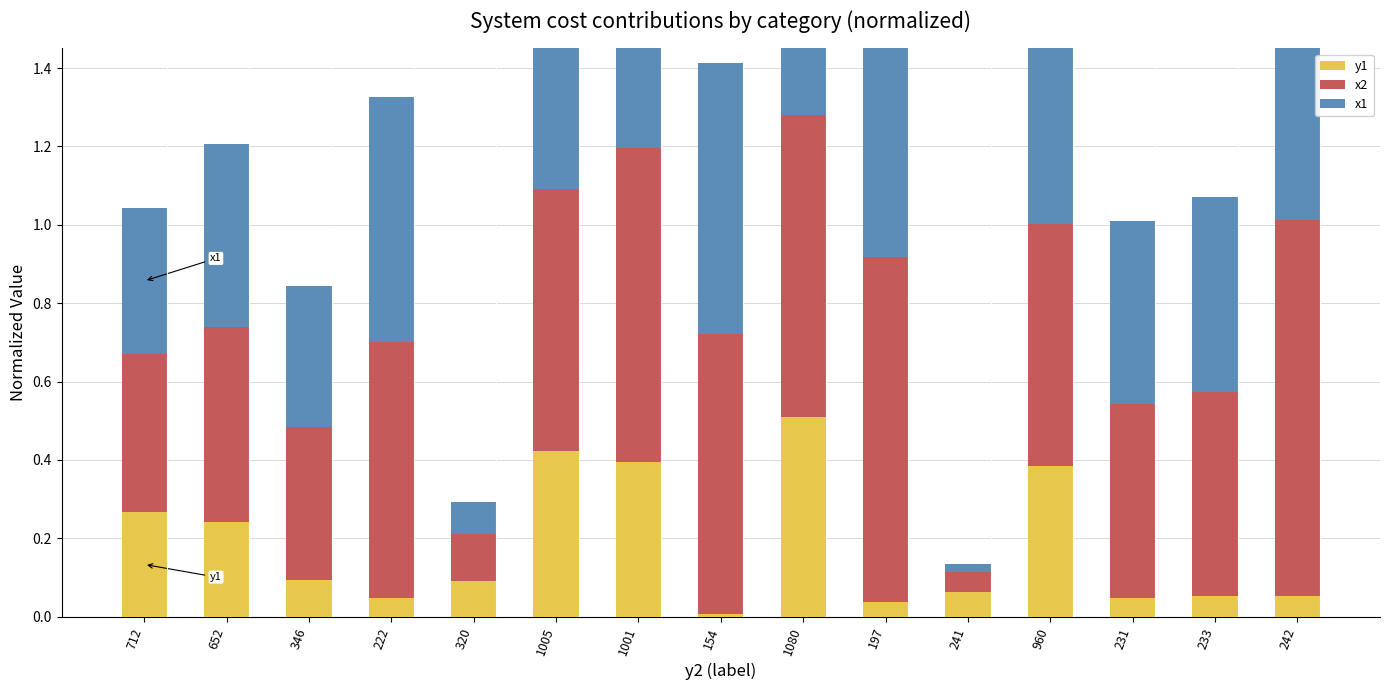

Reading left to right, list all the values displayed in this chart.

y1: 0.3	0.2	0.1	0.0	0.1	0.4	0.4	0.0	0.5	0.0	0.1	0.4	0.0	0.1	0.1
x2: 0.4	0.5	0.4	0.7	0.1	0.7	0.8	0.7	0.8	0.9	0.1	0.6	0.5	0.5	1.0
x1: 0.4	0.5	0.4	0.6	0.1	0.6	0.8	0.7	0.7	0.9	0.0	0.6	0.5	0.5	0.9